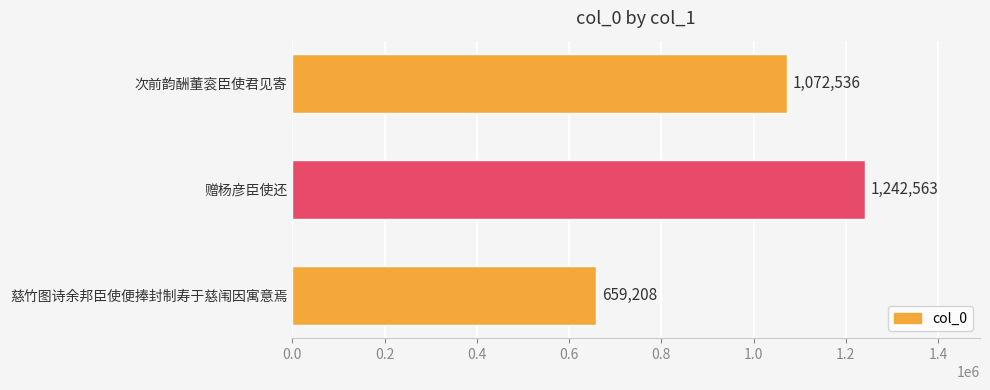

What is the average value?

991436